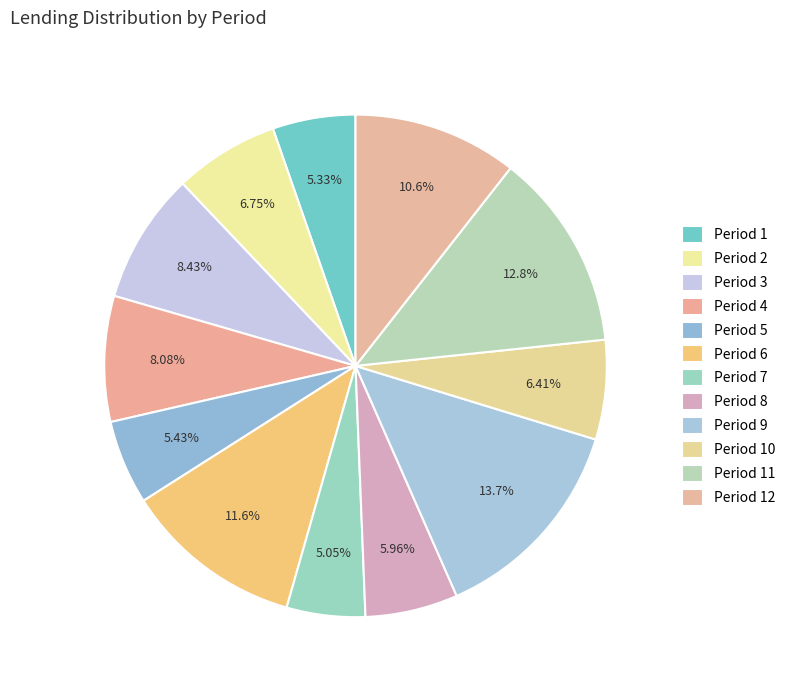

How many slices are in this pie chart?

12